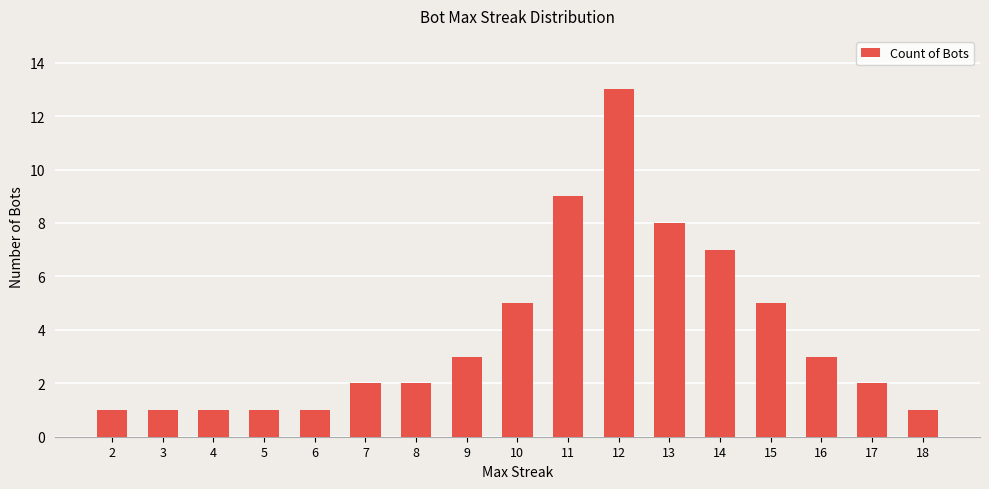

What is the average value?

4